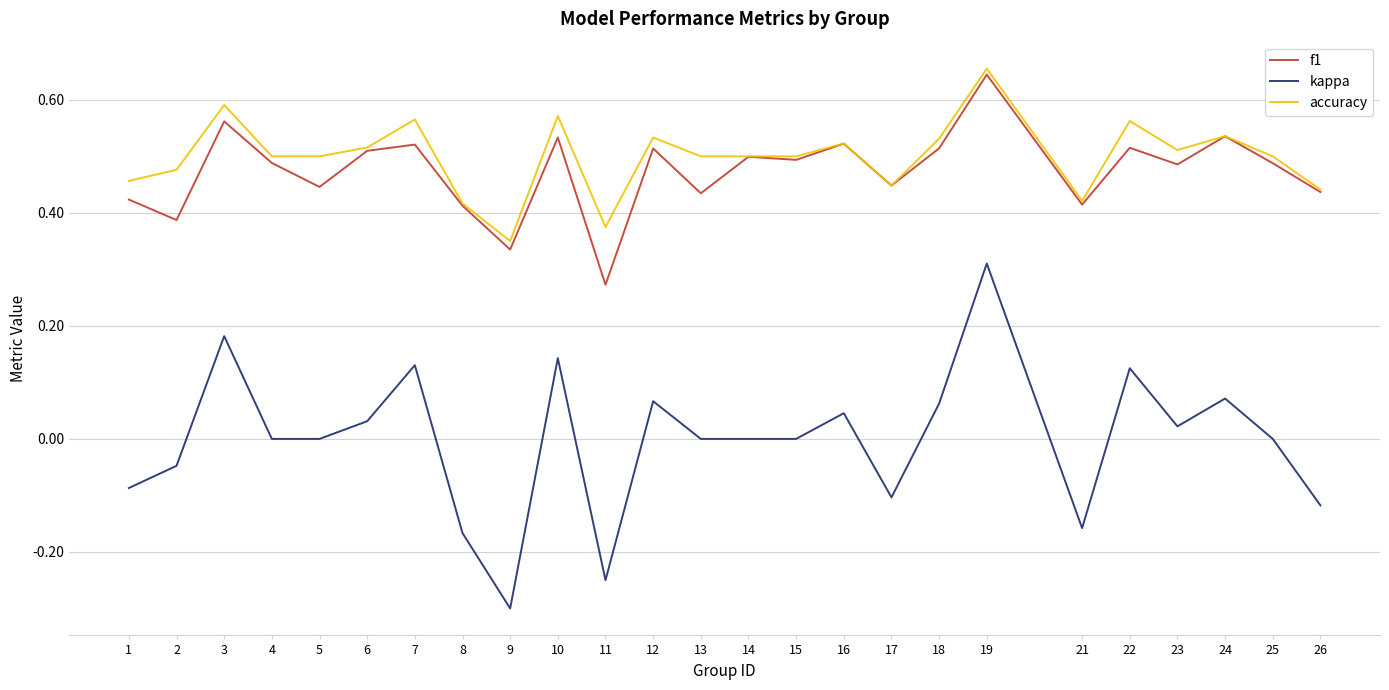

At which label is f1 closest to 0?

11